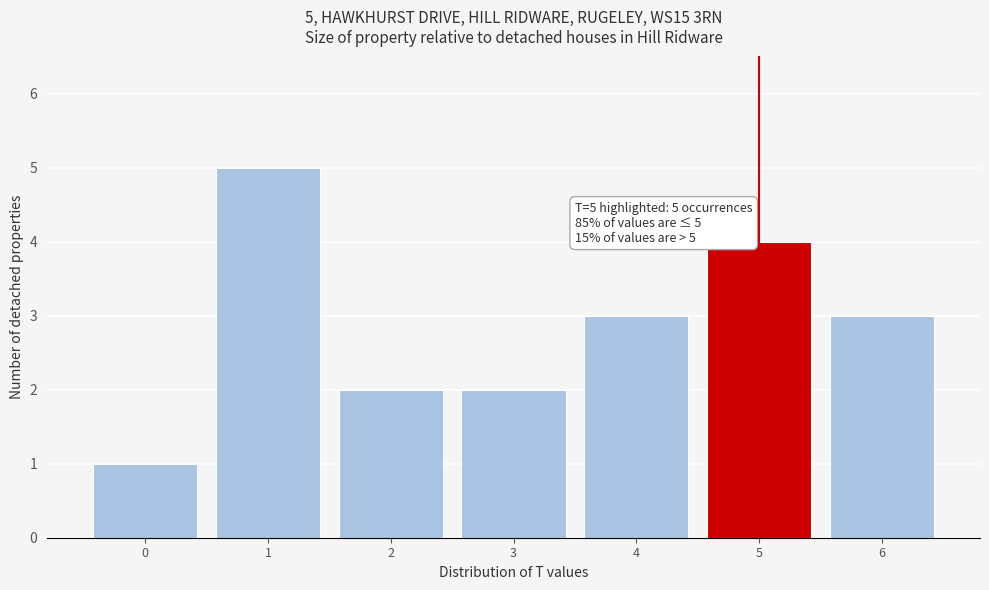

Over which range of the x-axis is the bar tallest?

0.5 to 1.5